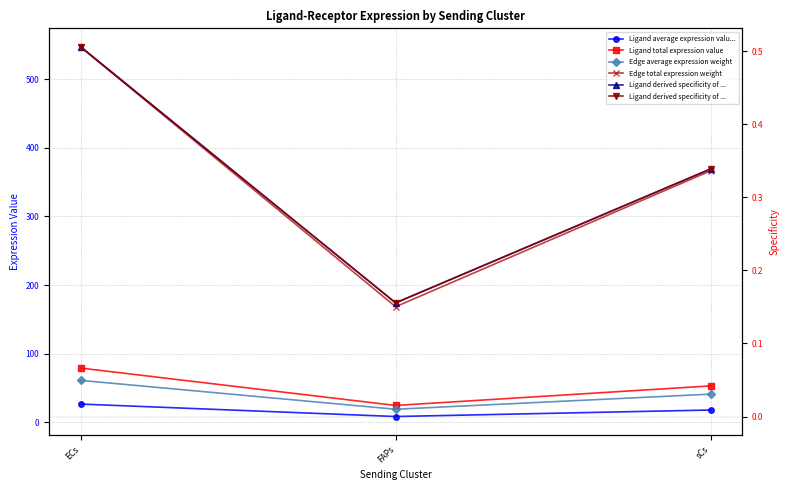

What is the label of the 1st point from the left?

ECs